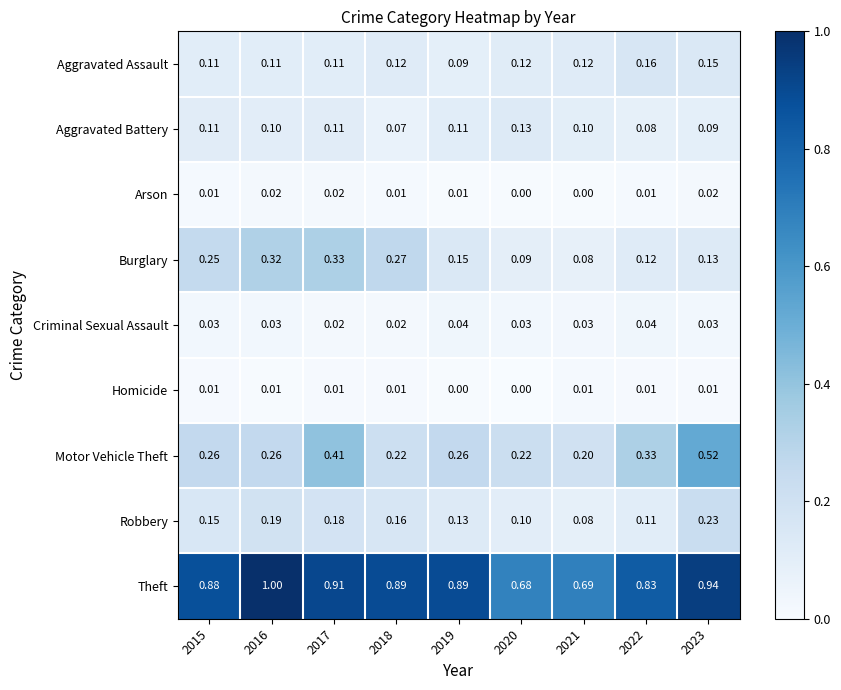

Is the value of Homicide at 2022 greater than the value of Burglary at 2019?

No